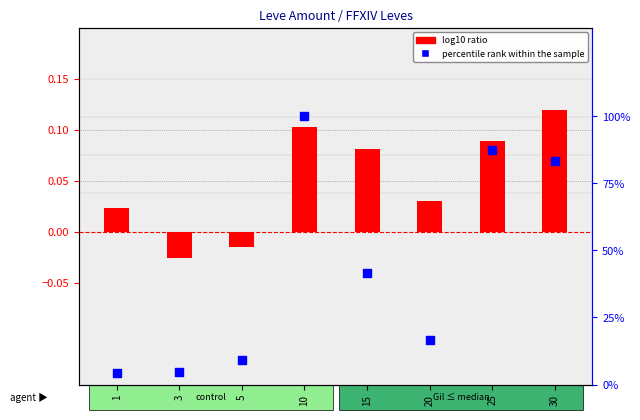

What is the total value across all series at 1?

4.2